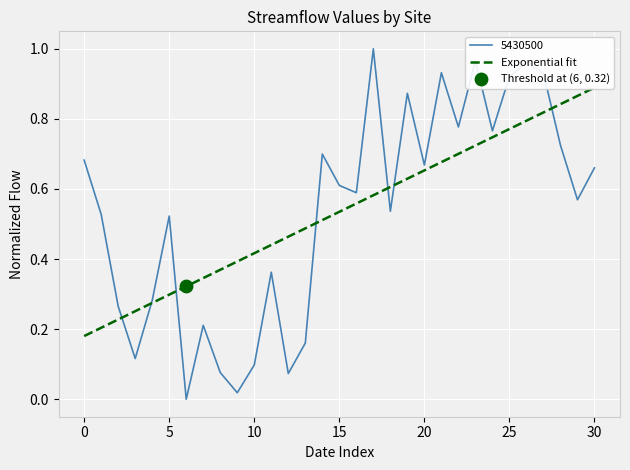

What is the change in value from 25 to 15?

+0.2